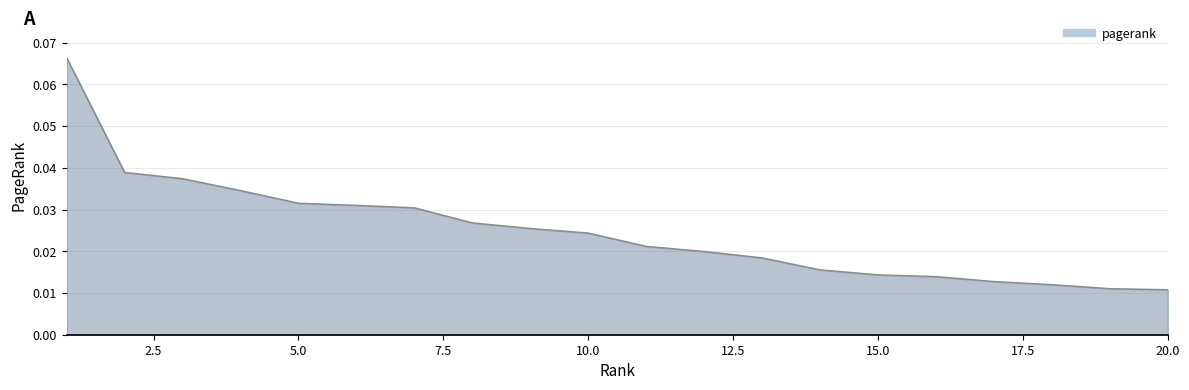

List the labels in order of value, largest first.

1, 2, 3, 4, 5, 6, 7, 8, 9, 10, 11, 12, 13, 14, 15, 16, 17, 18, 19, 20